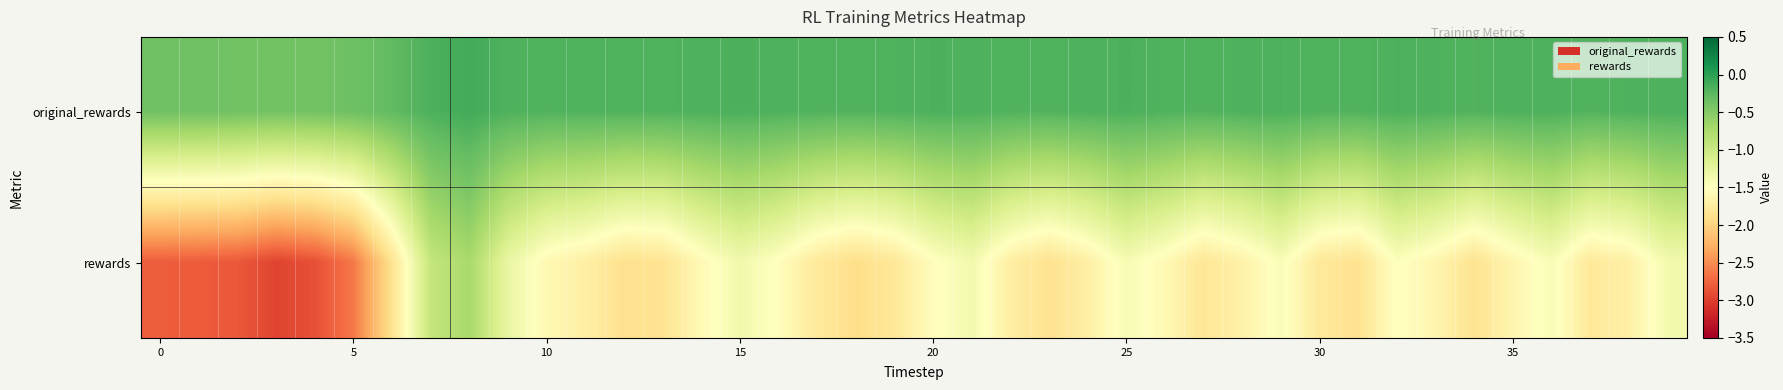

List the series in order of their overall mean, highest first.

original_rewards, rewards